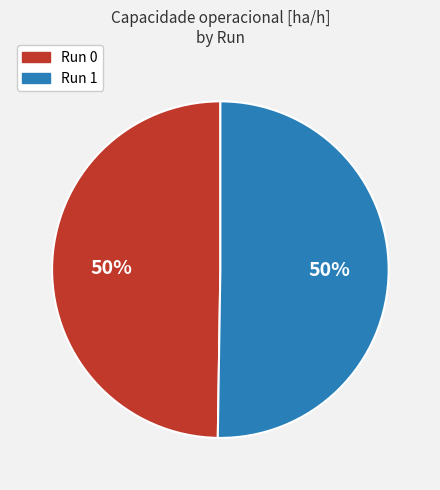

To the nearest percent, what is the average slice percentage?

50%